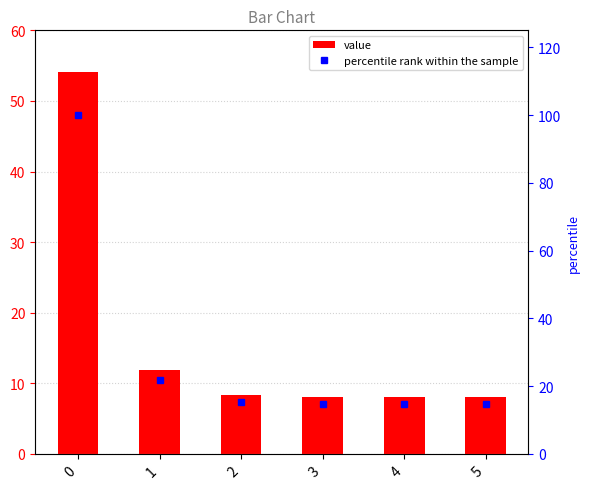

Which series has the largest total across all categories?

percentile rank within the sample